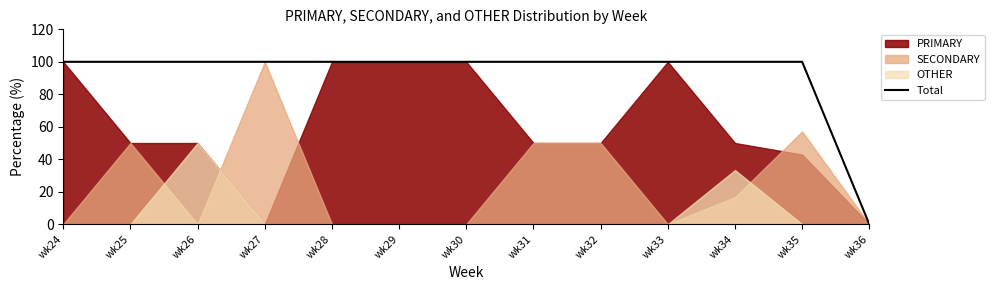

True or false: there are more than 2 points higher than both neighbors.

False